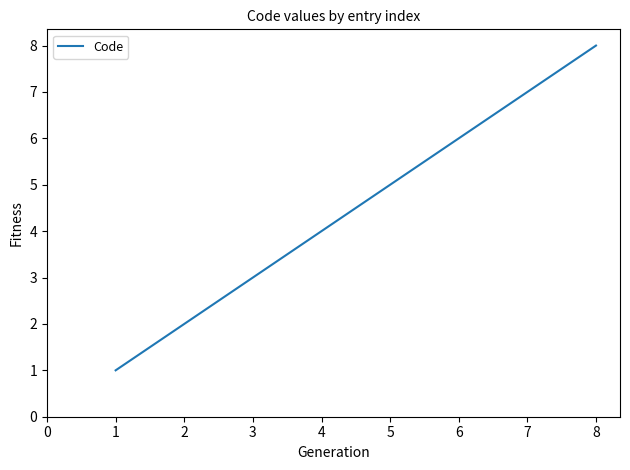

Does the chart have visible grid lines?

No